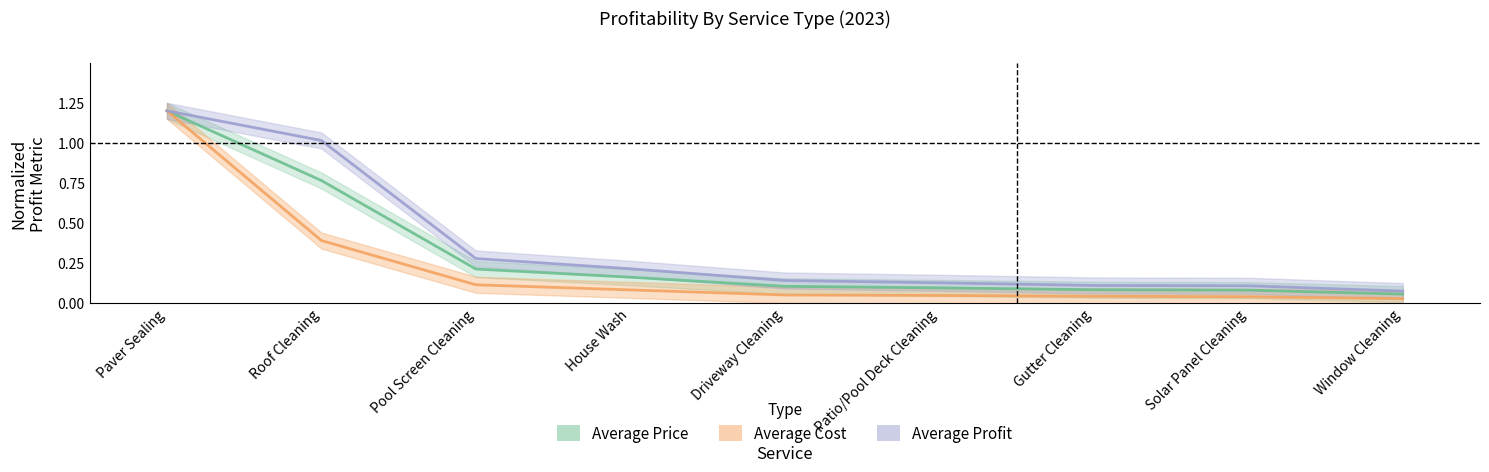

What is the difference between the maximum and second lowest values in the Average Profit series?

1.1